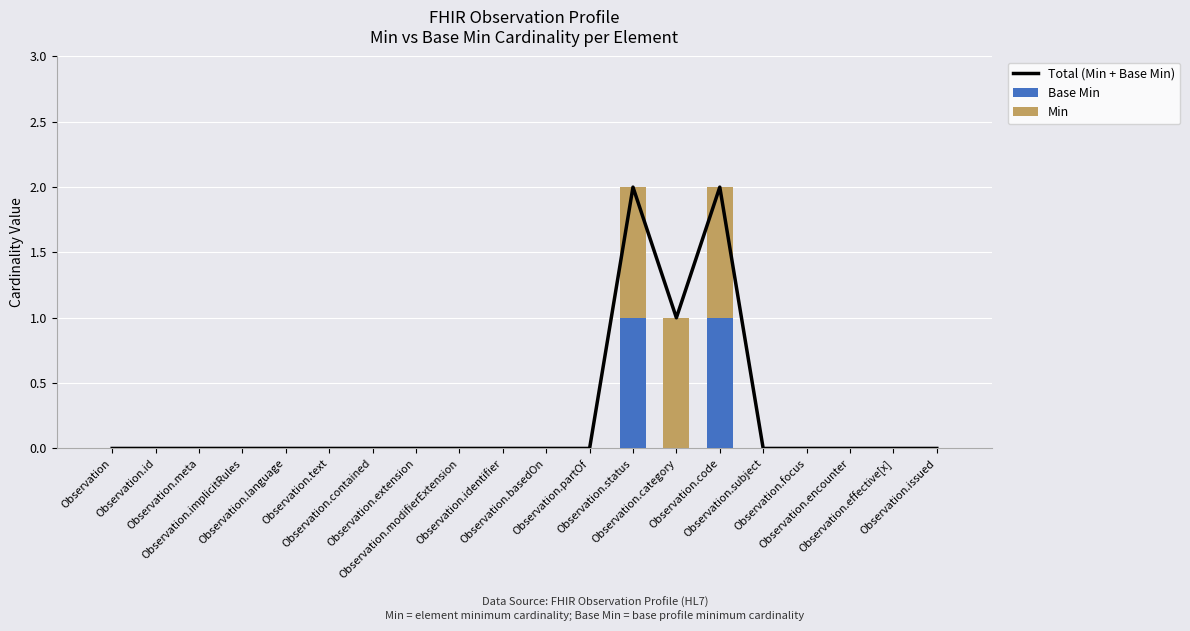

At which category is the sum across all series the highest?

Observation.status